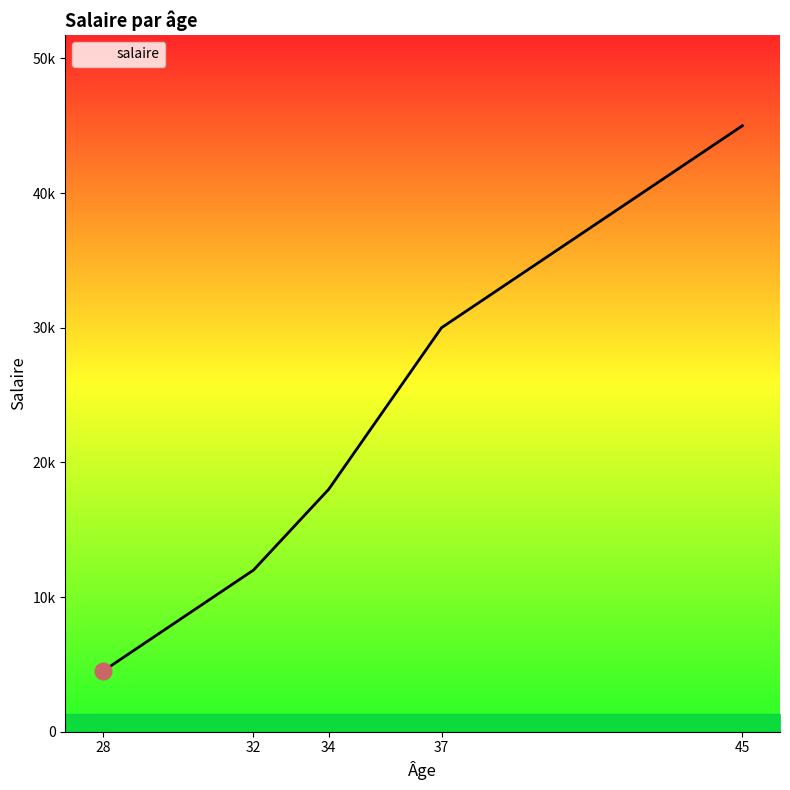

The value at 28 is 4500. True or false?

True